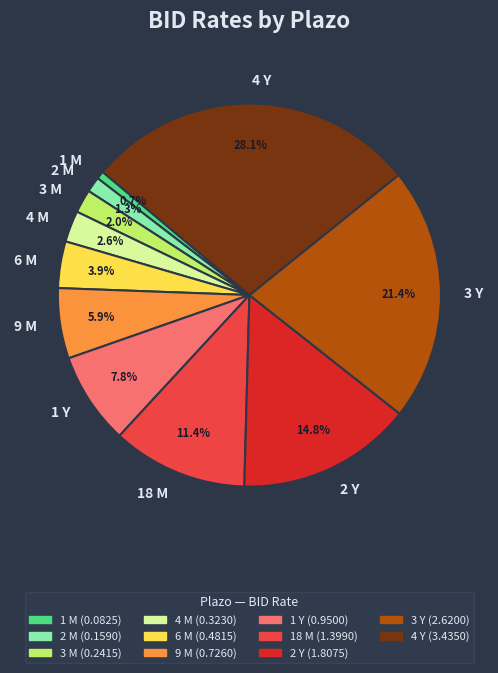

Between 4 M and 9 M, which is larger?

9 M